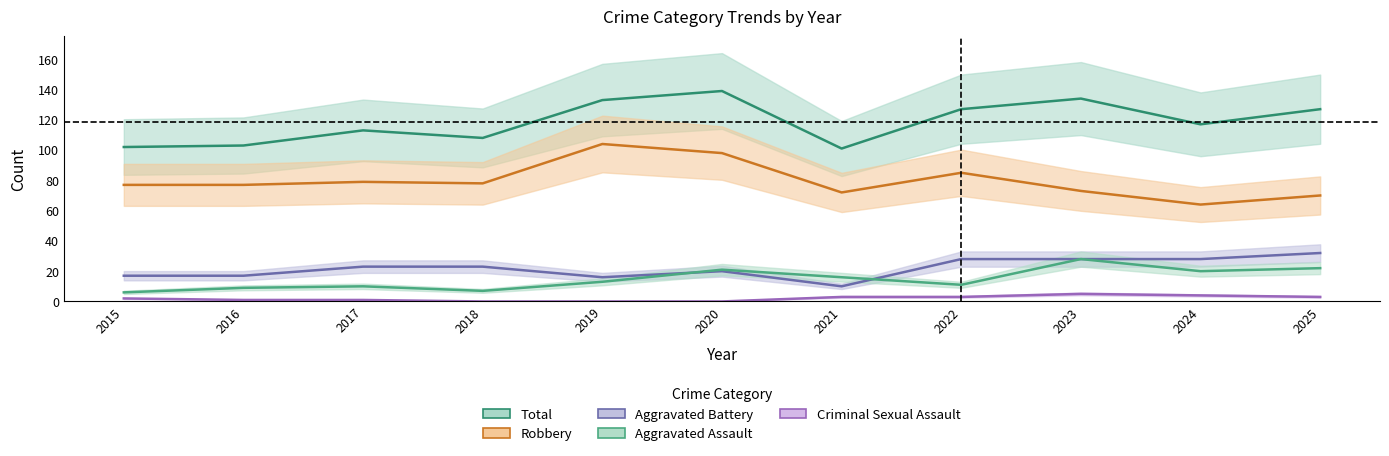

True or false: Criminal Sexual Assault and Aggravated Battery cross at least once.

False